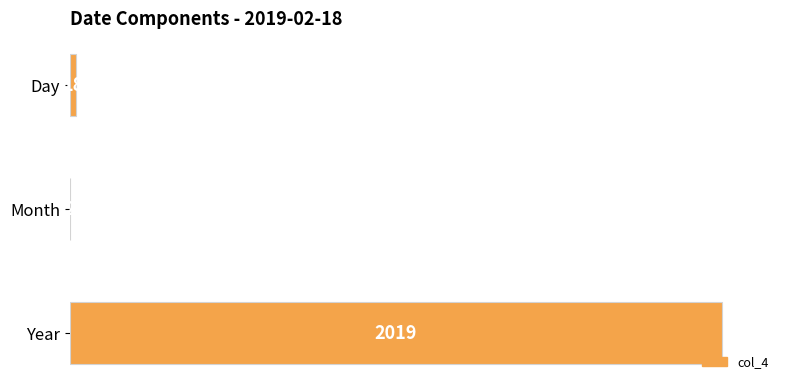

Reading top to bottom, list all the values displayed in this chart.

Day=18	Month=2	Year=2019